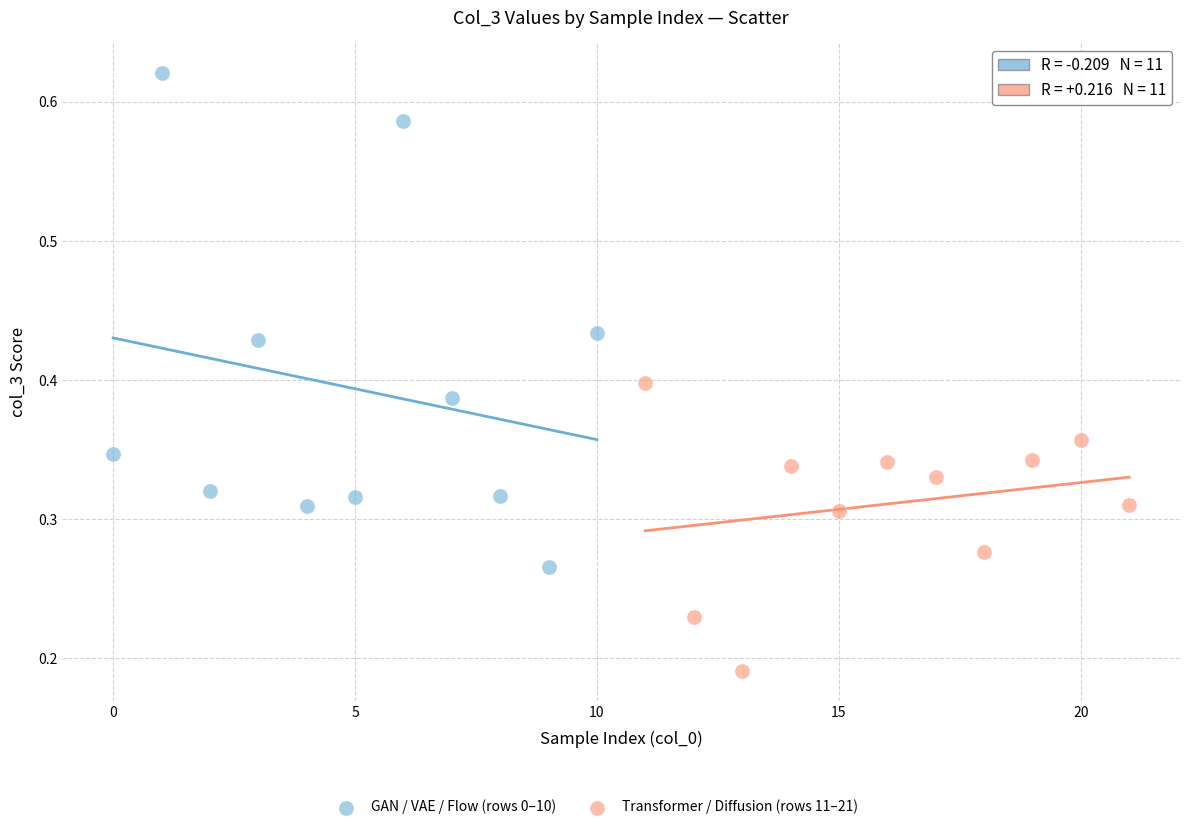

Which series reaches the minimum Y coordinate?

Transformer / Diffusion (rows 11–21)